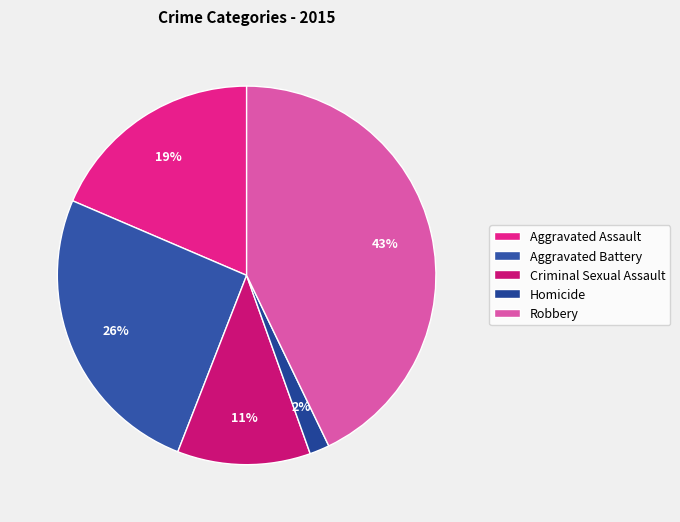

Rank the categories by value from highest to lowest.

Robbery, Aggravated Battery, Aggravated Assault, Criminal Sexual Assault, Homicide